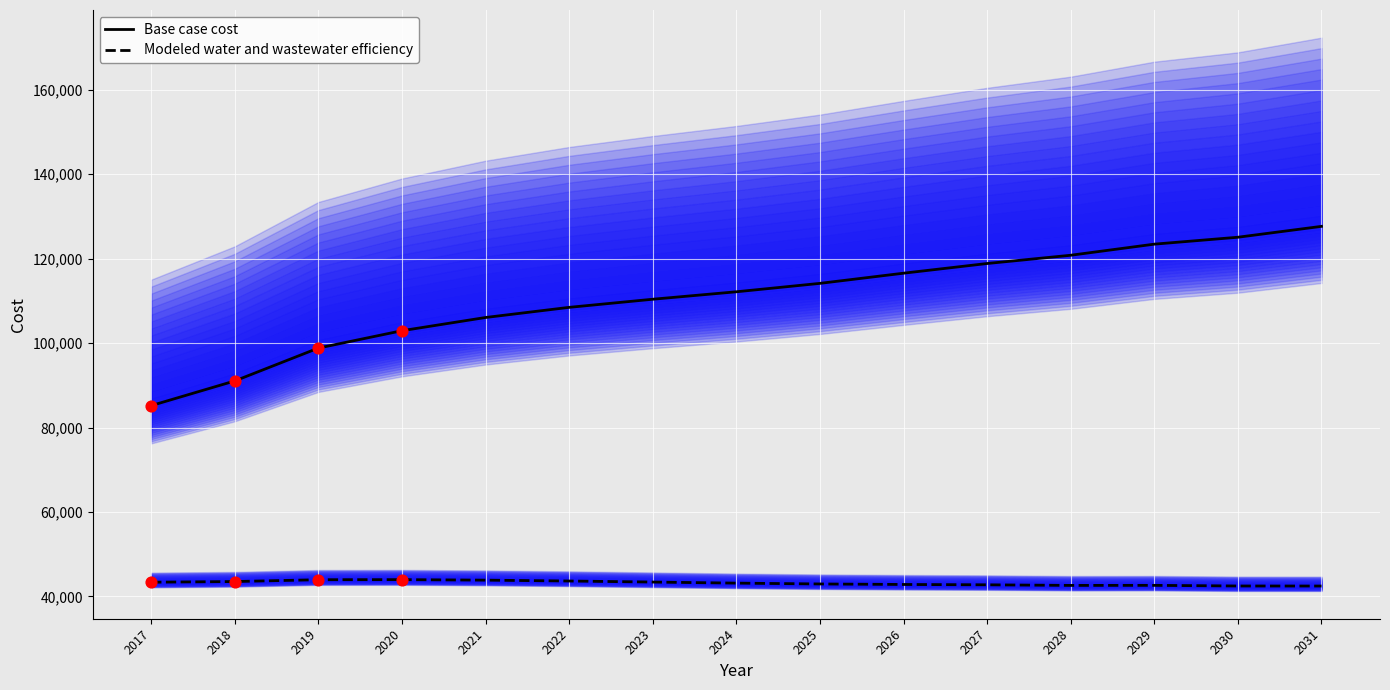

At which category is the sum across all series the highest?

2031